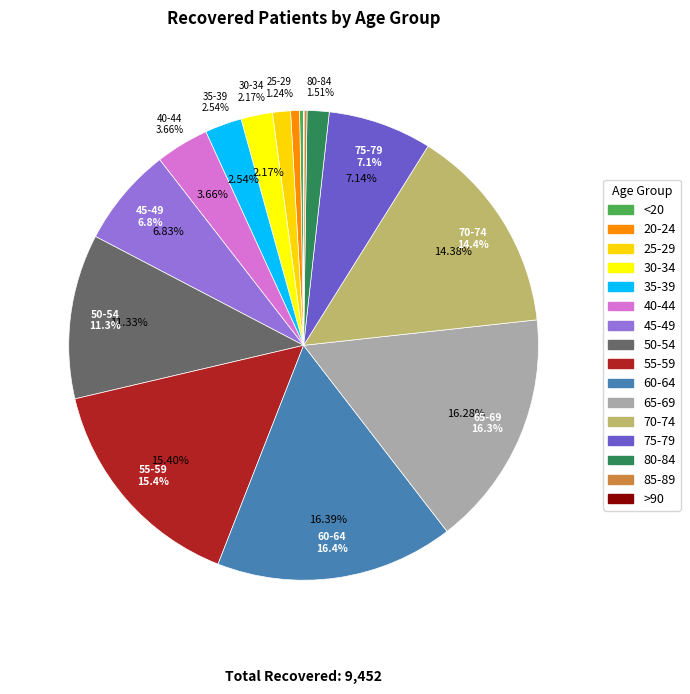

Which slice is the largest?

60-64